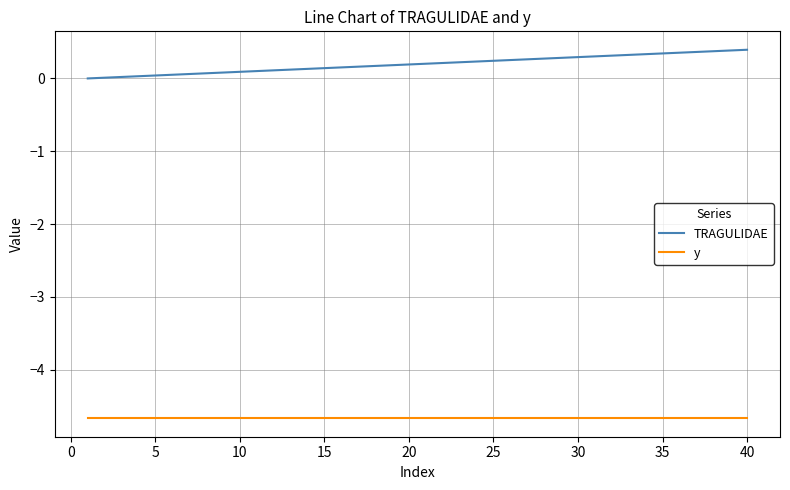

Does the chart display data point markers on the line(s)?

No